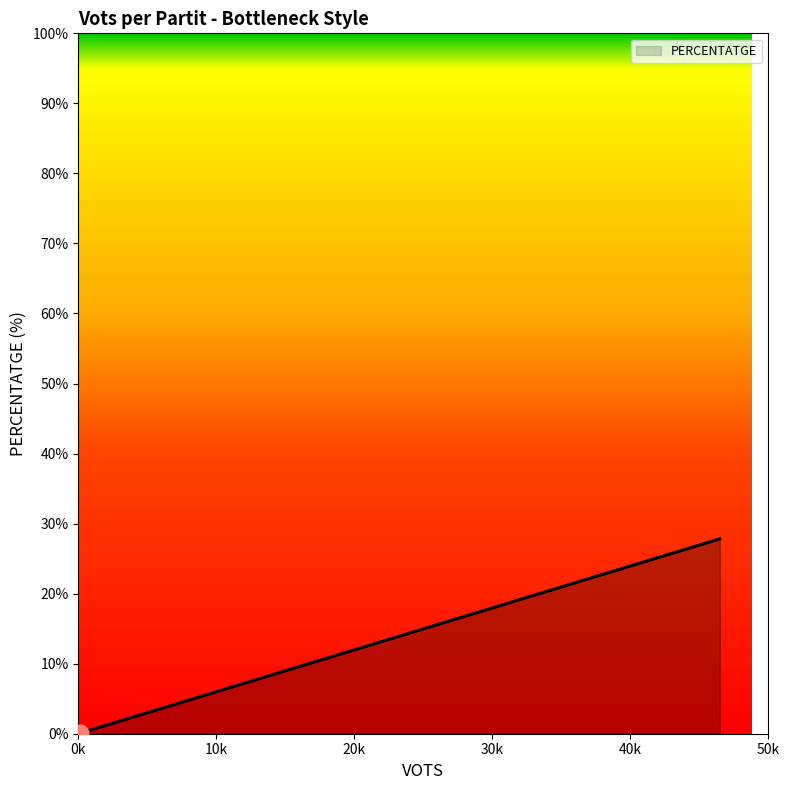

How many data points are above 3?

6